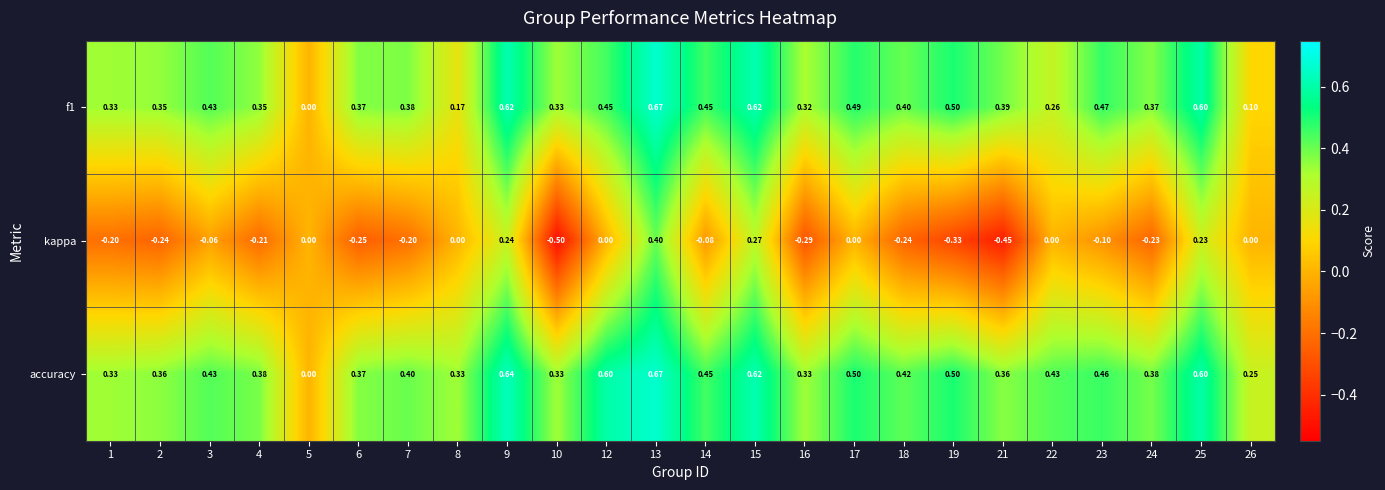

Which series has the widest spread of values?

kappa